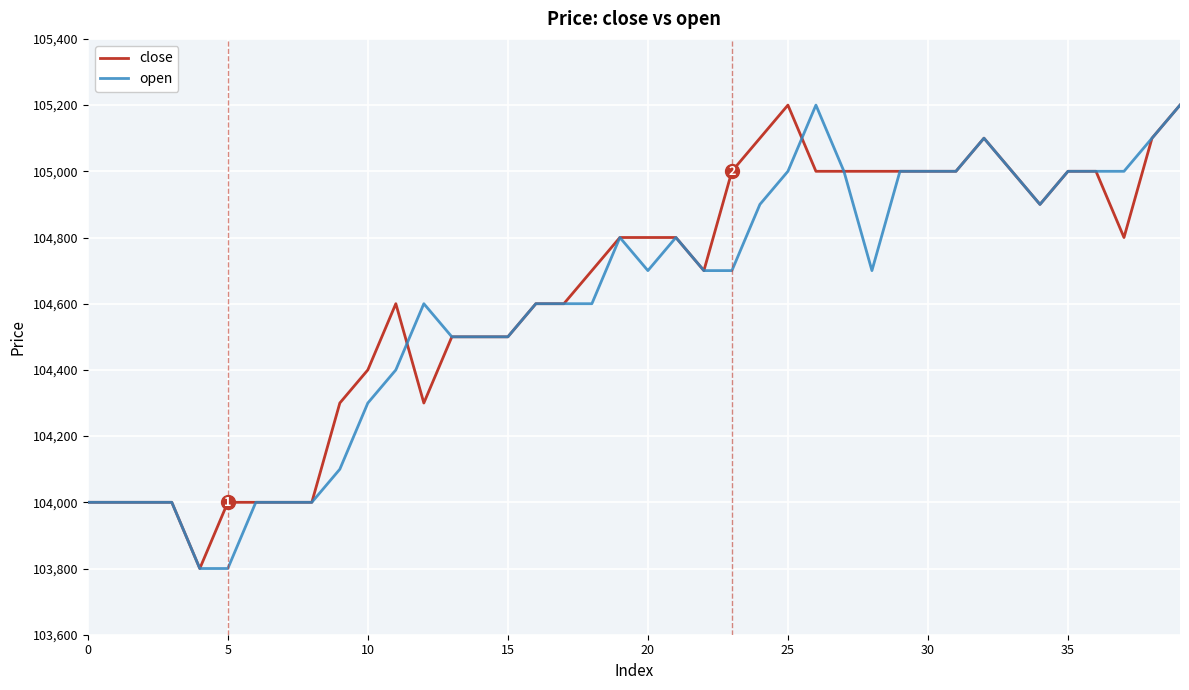

What is the lowest value of the open series?

103800